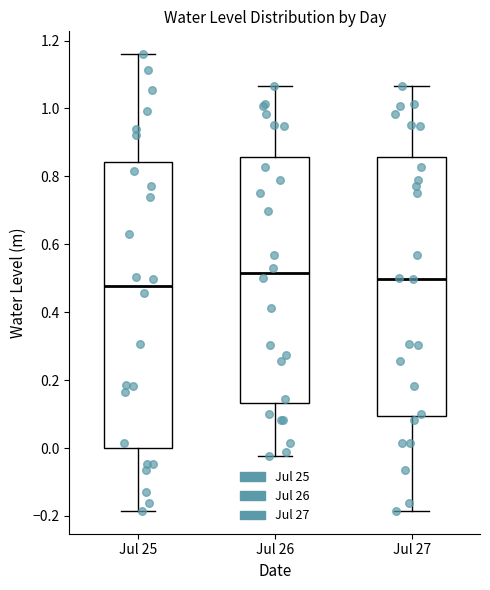

Where does the upper whisker of the box for Jul 26 end on the y-axis? The values are not printed on the chart, so give them approximately, as read against the axis.

1.06